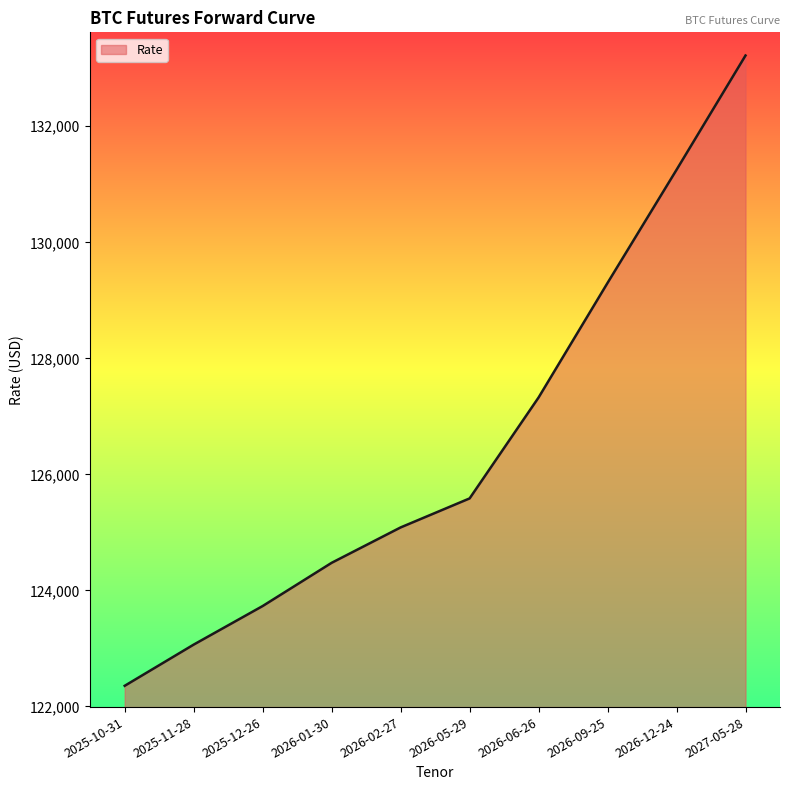

What is the difference between the second highest and minimum values?

8895